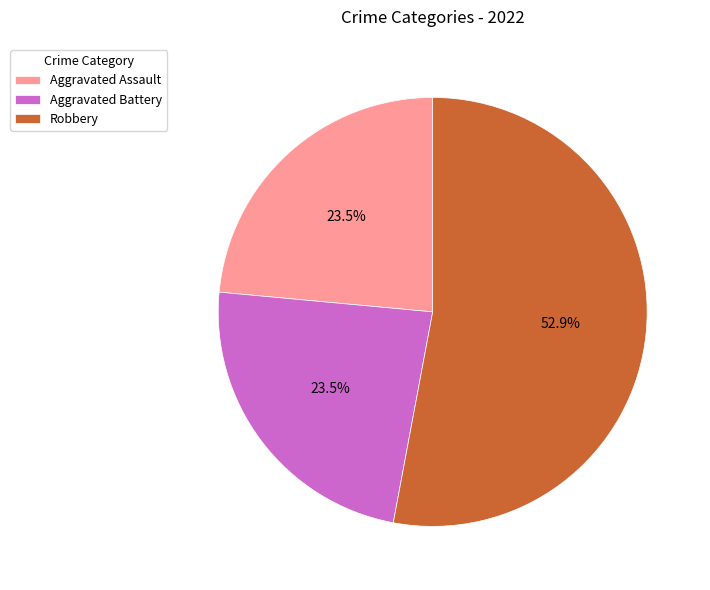

Approximately how many times larger is the value at Robbery compared to Aggravated Assault?

2.3